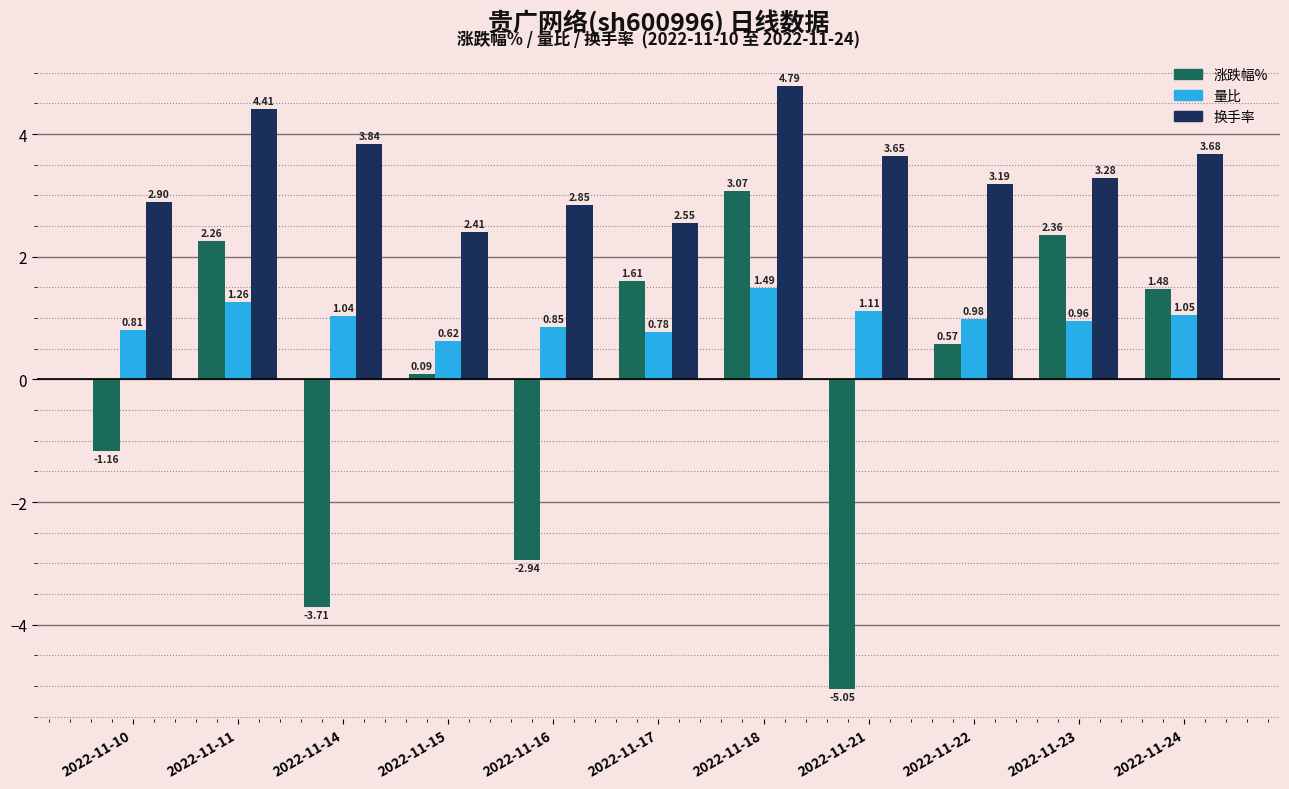

At which label does 涨跌幅% first exceed 0?

2022-11-11